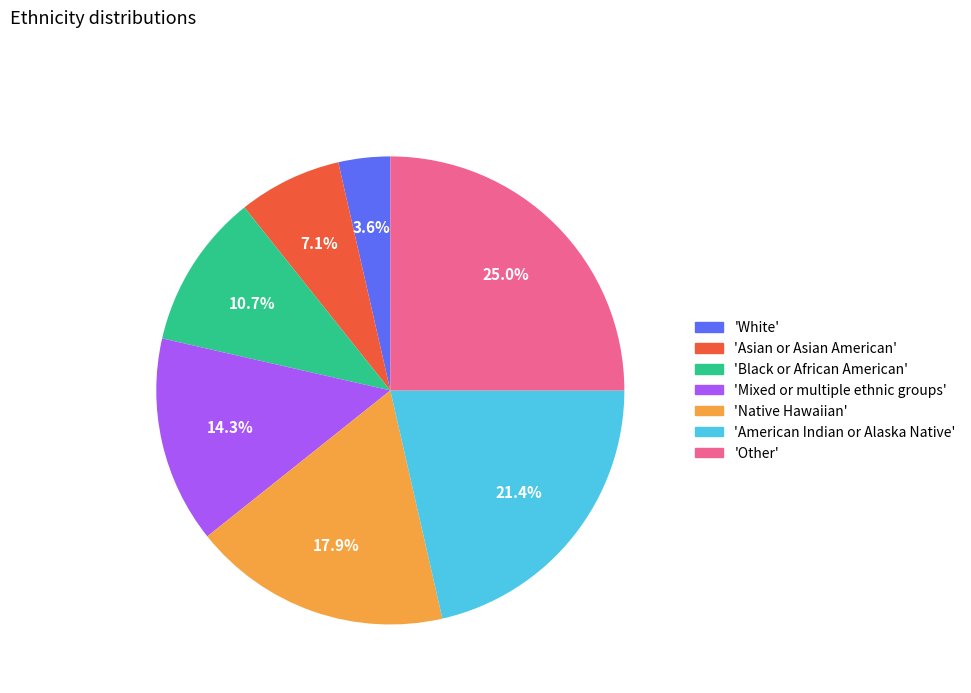

Which category has the biggest portion of the pie?

'Other'